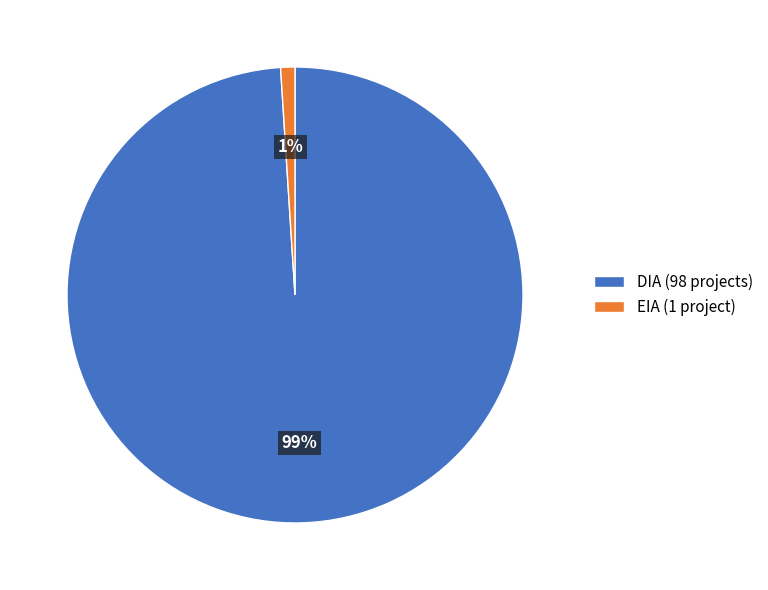

Does DIA represent more than half of the total?

Yes